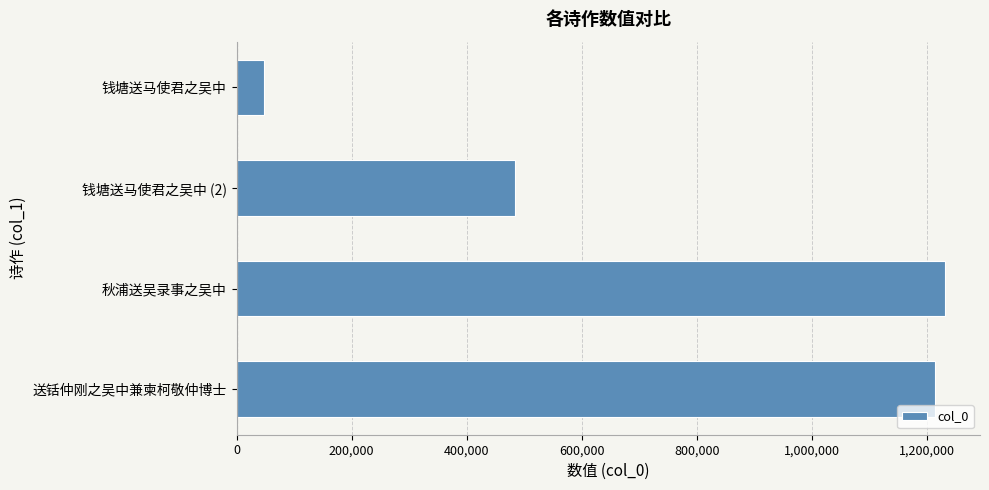

What is the smallest value displayed?

47094